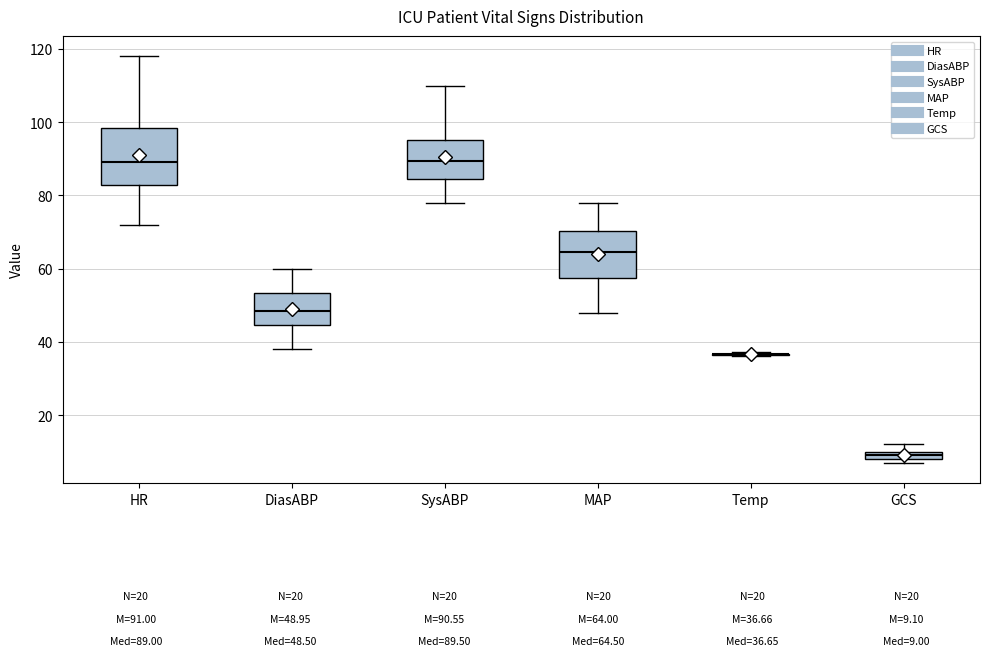

Which box is the tallest, from its lower edge to its upper edge?

HR